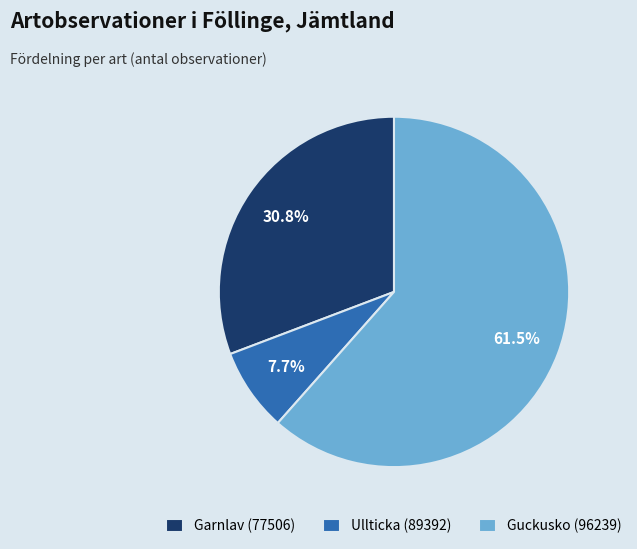

Which category has the smallest portion of the pie?

Ullticka (89392)